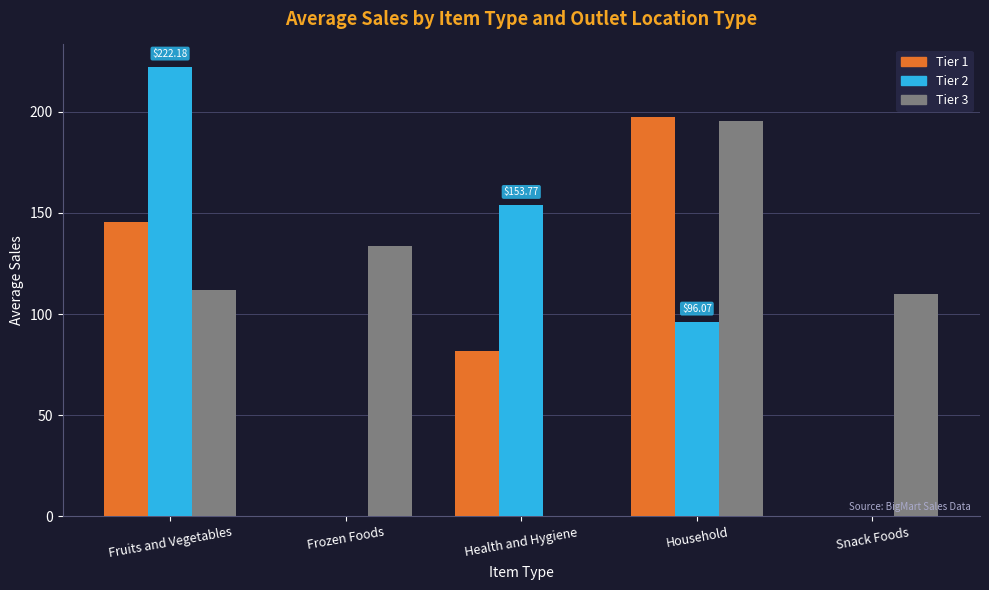

What is the sum of all Tier 1 values?

424.6